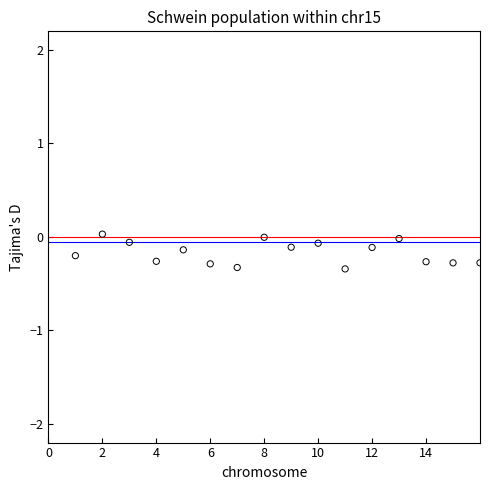

What is the range of Y values (max minus min)?

0.4